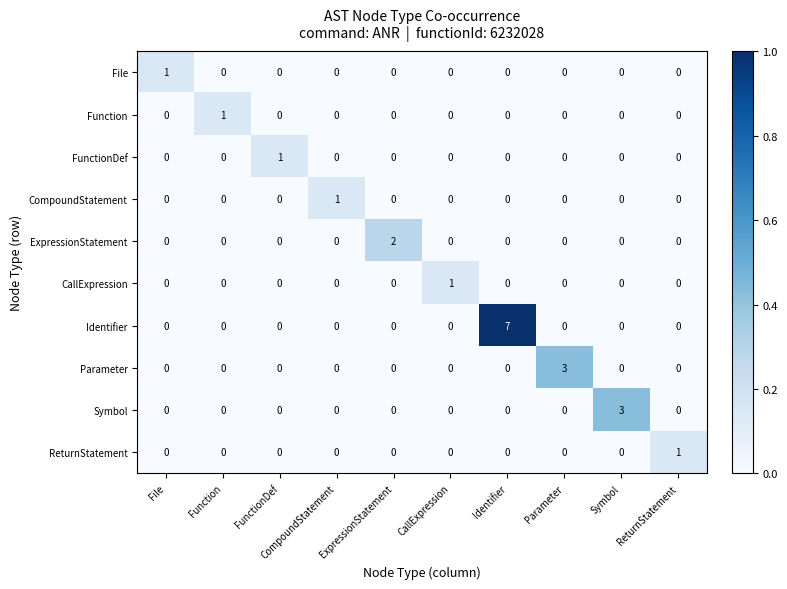

At how many categories does at least one series exceed 0?

10